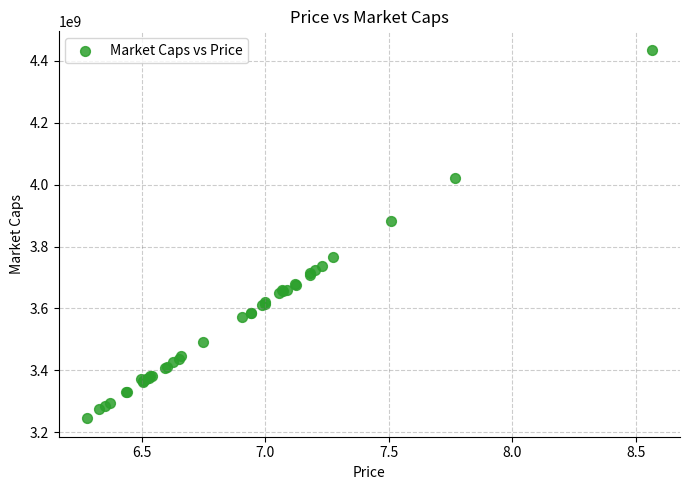

What Y value in the scatter plot is closest to 3840451201?

3882303978.6